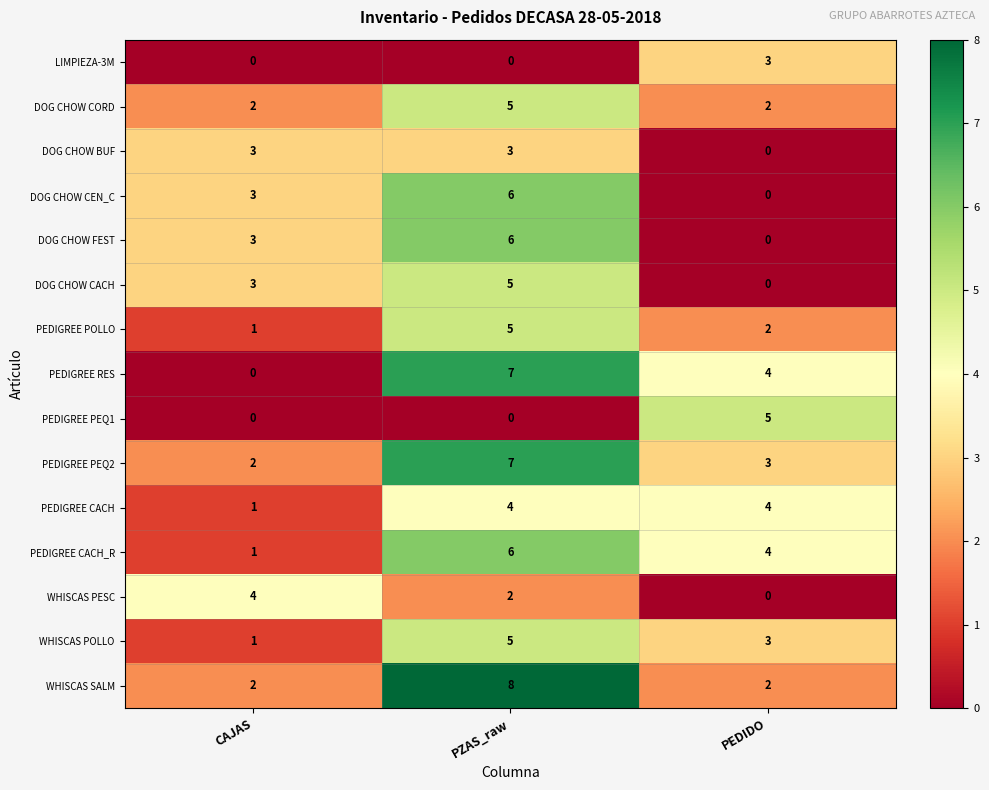

Rank the categories by PEDIGREE RES value from highest to lowest.

PZAS_raw, PEDIDO, CAJAS